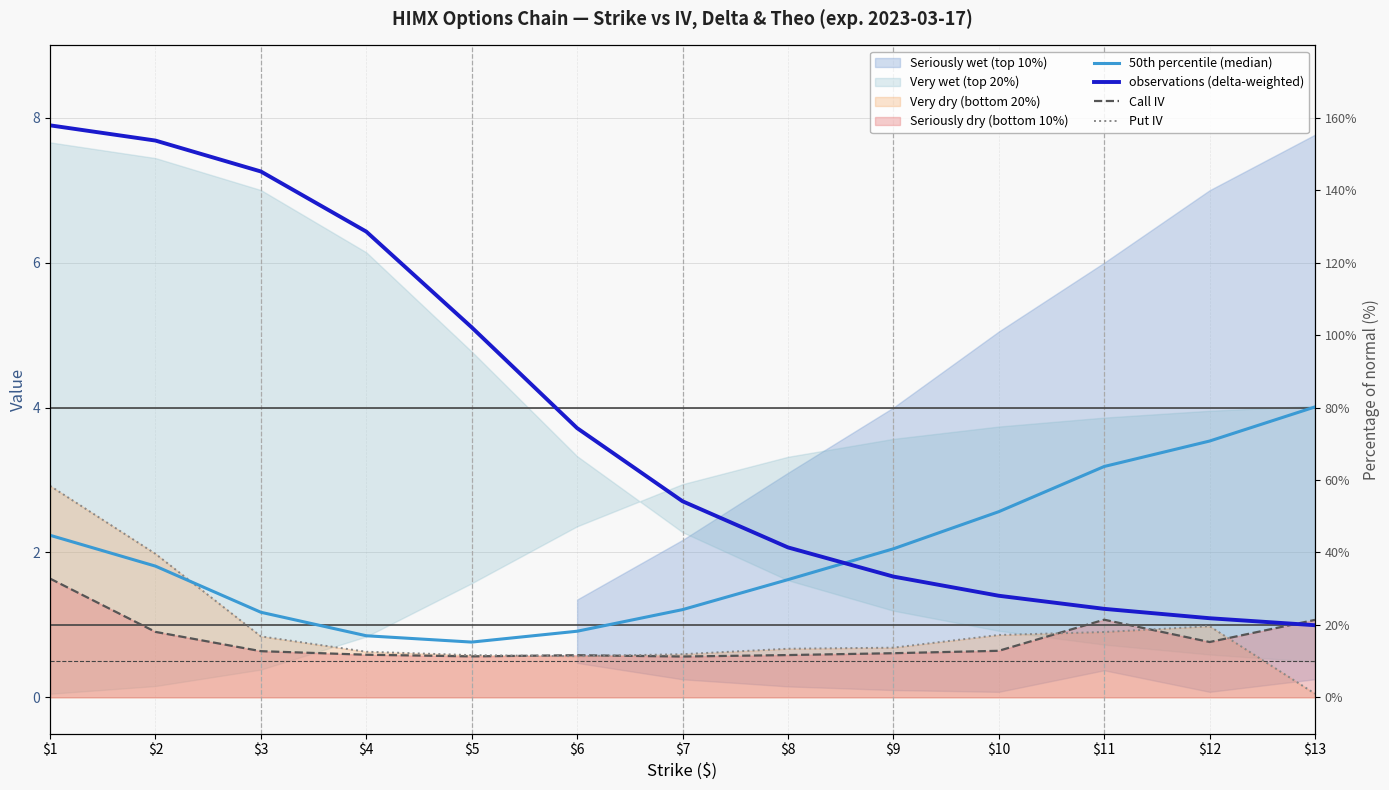

Between $13 and $7, which is larger?

$13